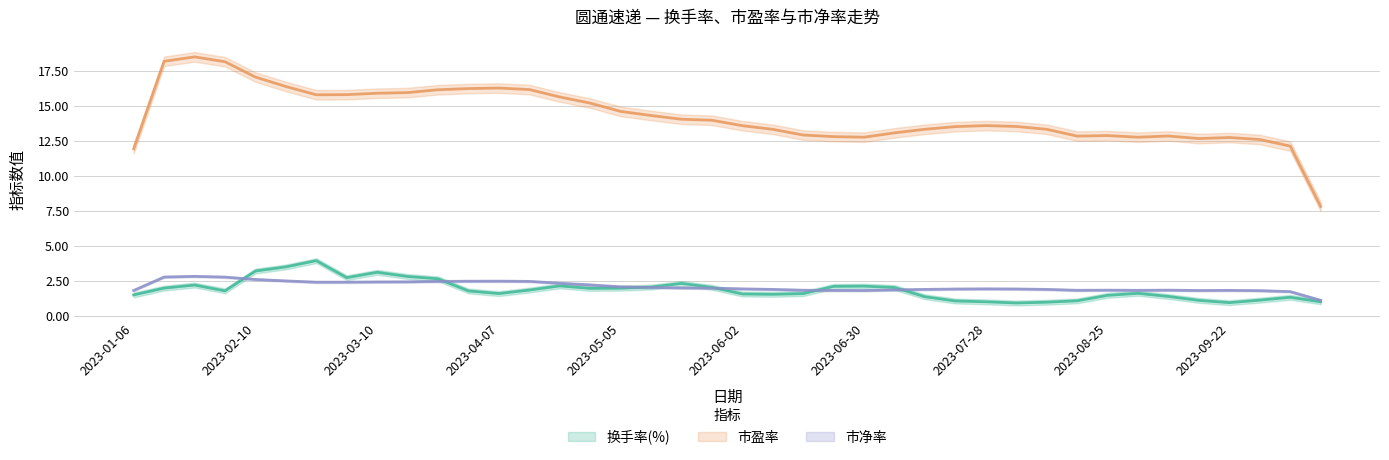

What is the spread (max minus min) of values at 2023-06-09?

11.5